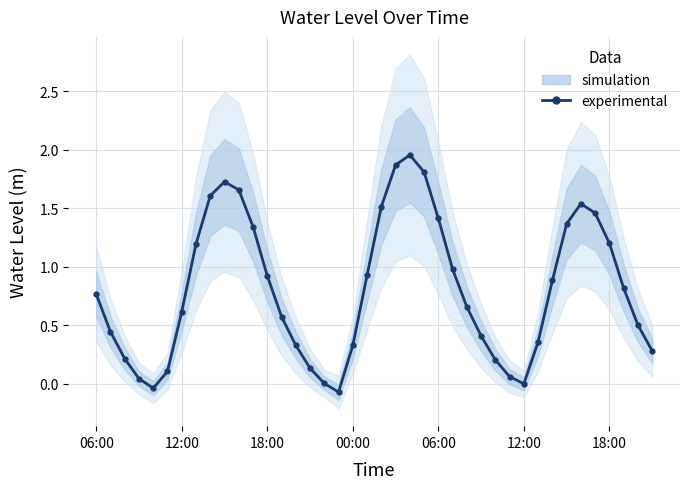

Is this an area chart (filled region under the line)?

No